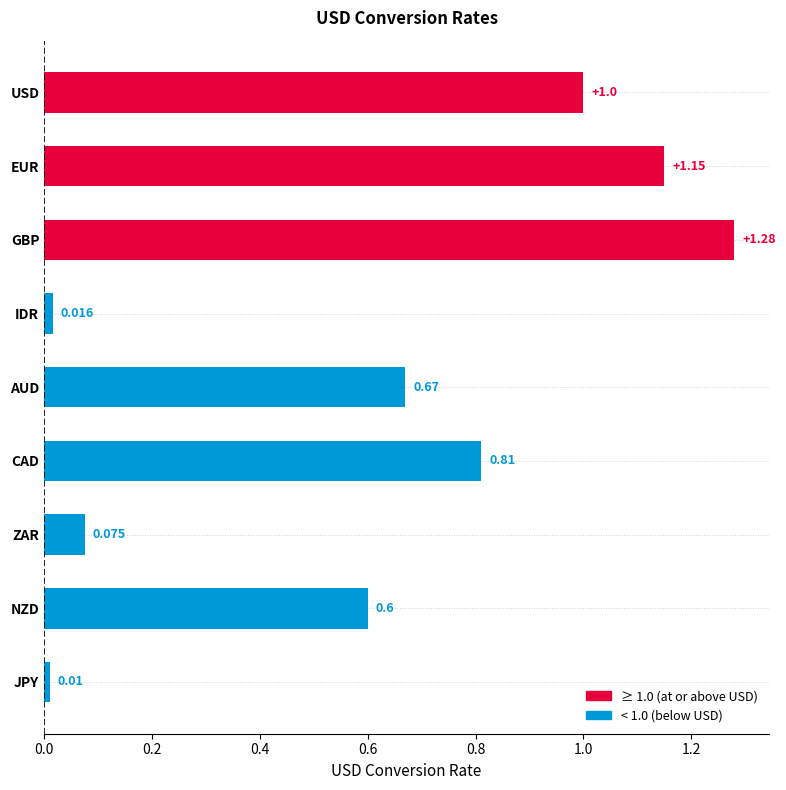

List the labels in order of value, largest first.

GBP, EUR, USD, CAD, AUD, NZD, ZAR, IDR, JPY